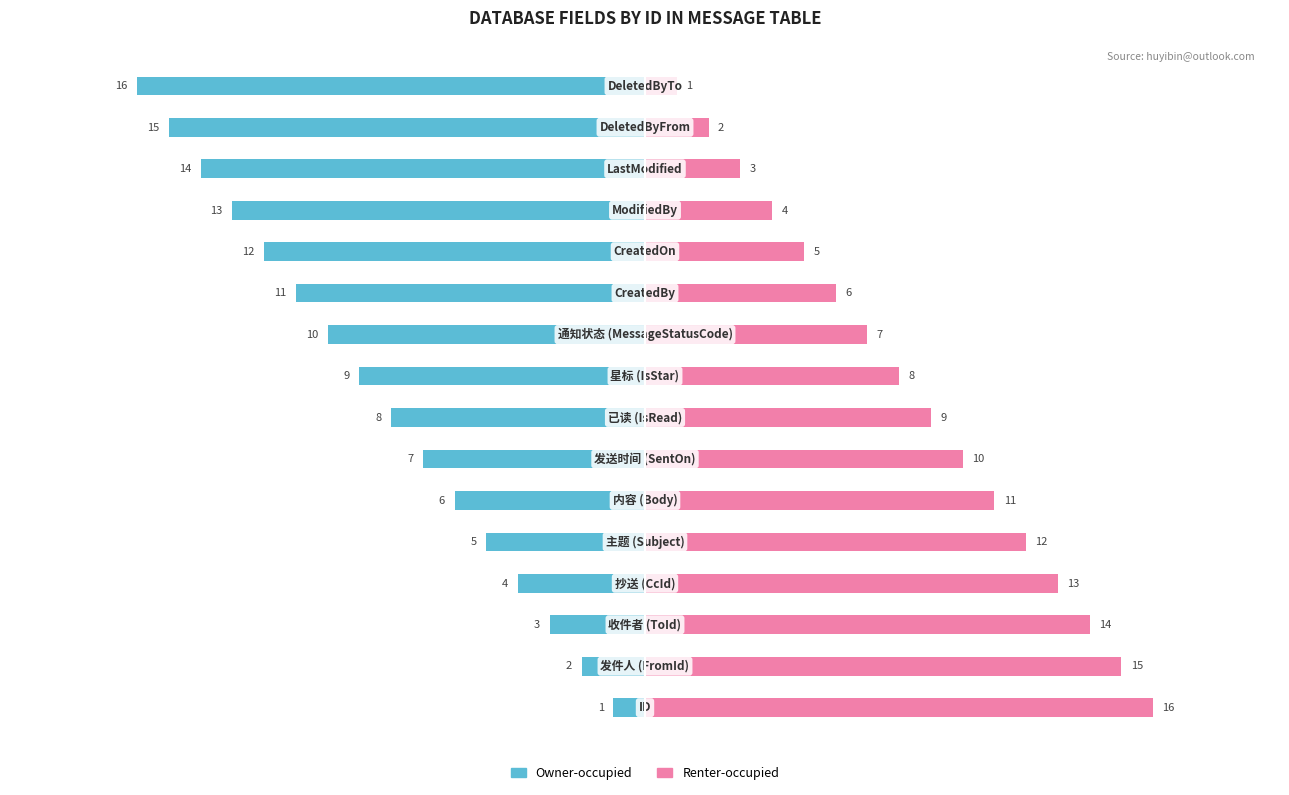

Reading left to right, extract all data points from this chart.

Owner-occupied: 0=-1	1=-2	2=-3	3=-4	4=-5	5=-6	6=-7	7=-8	8=-9	9=-10	10=-11	11=-12	12=-13	13=-14	14=-15	15=-16
Renter-occupied: 0=16	1=15	2=14	3=13	4=12	5=11	6=10	7=9	8=8	9=7	10=6	11=5	12=4	13=3	14=2	15=1